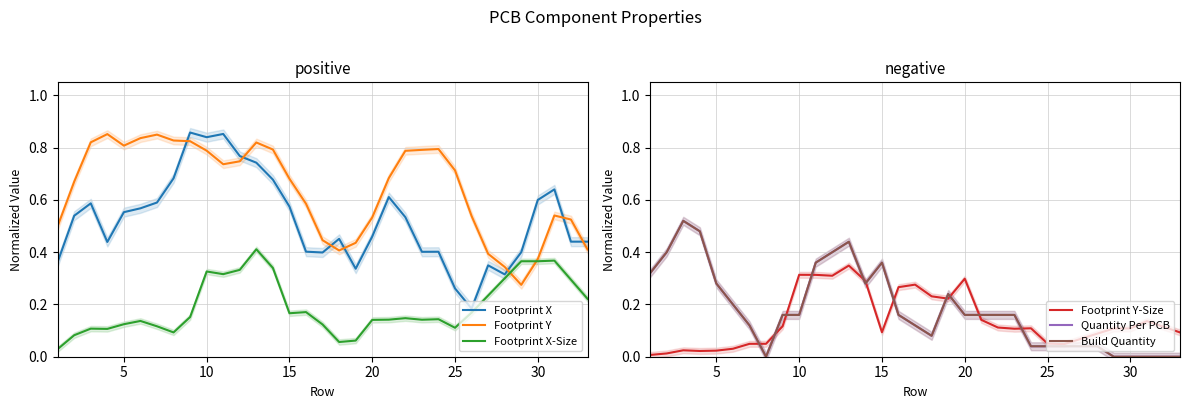

The value of Footprint X at 15 is 0.2. True or false?

False